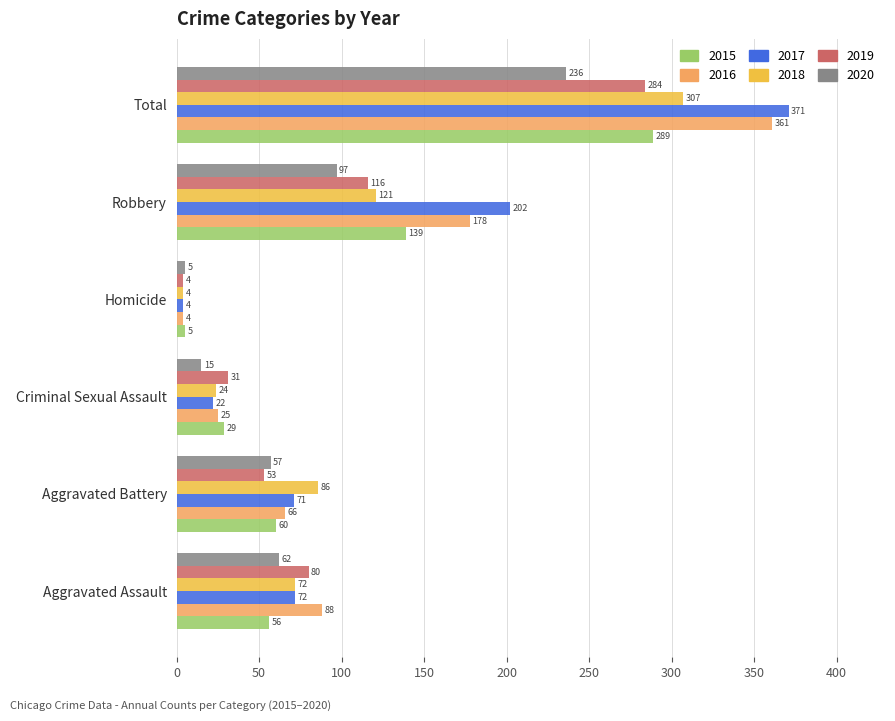

What is the sum of all 2017 values?

742